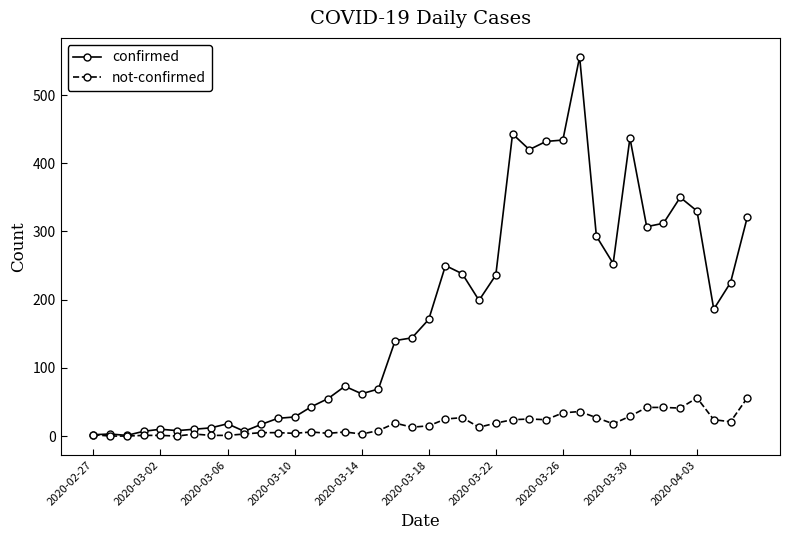

True or false: not-confirmed has more than 1 points higher than both neighbors.

True